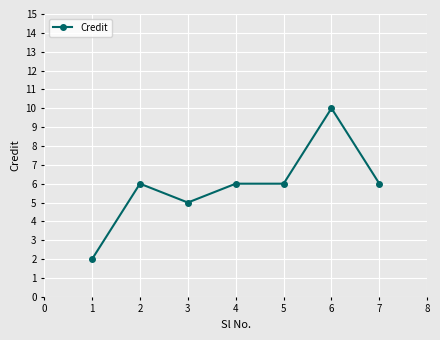

Reading left to right, list all the values displayed in this chart.

2	6	5	6	6	10	6